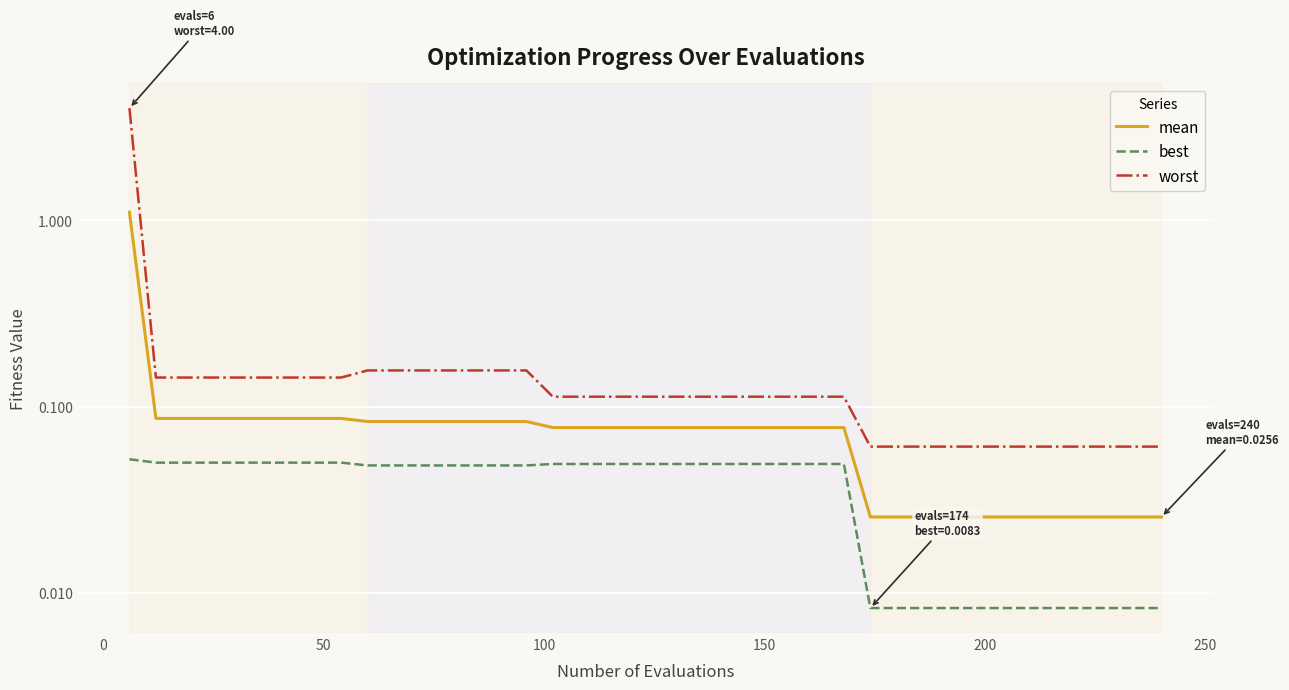

True or false: best has more than 2 interior local peaks.

False